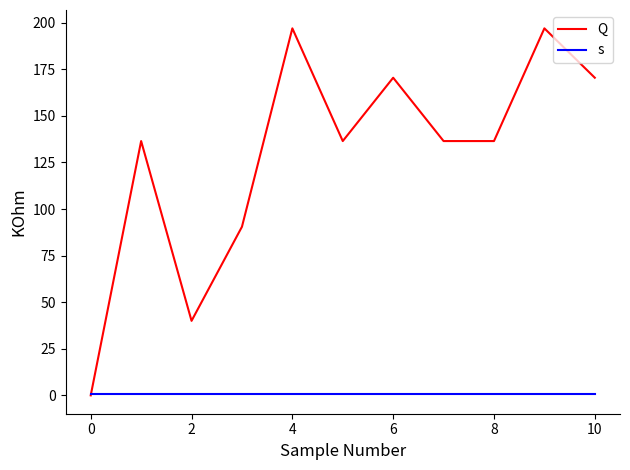

What is the average value of the s series?

1.0